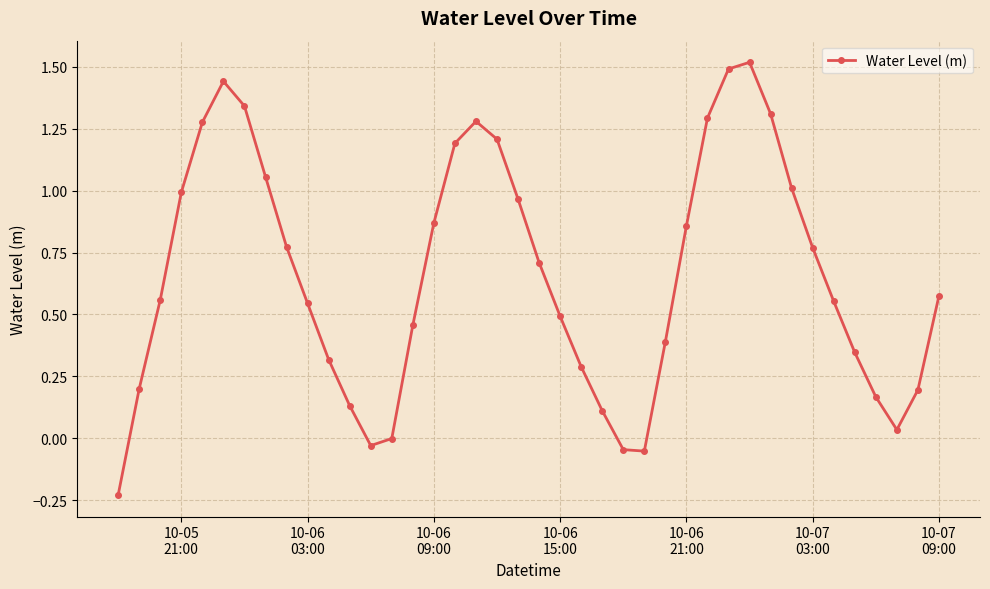

Does the chart have visible grid lines?

Yes